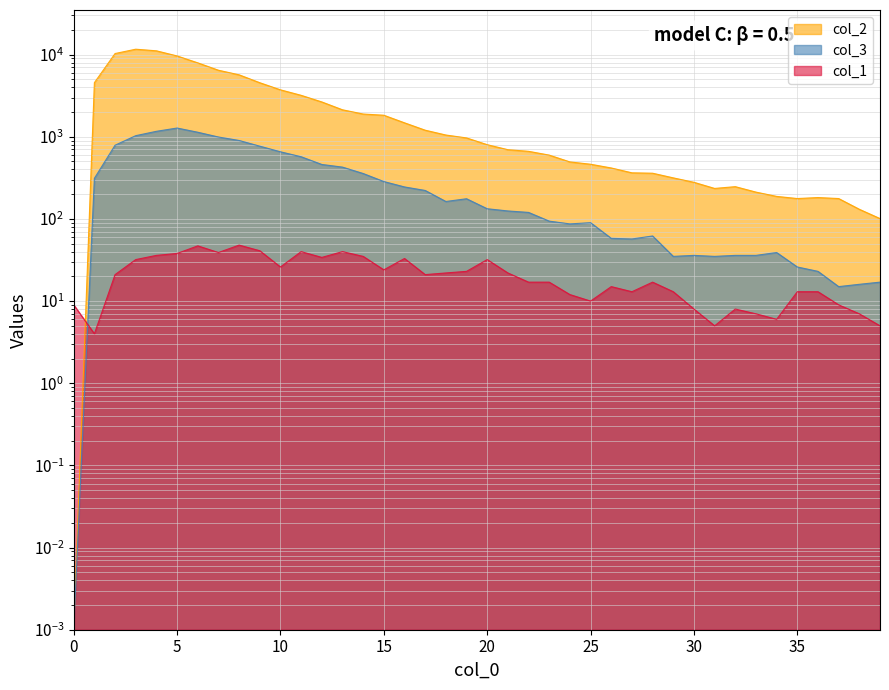

What is the maximum value shown in the chart?

11631.0